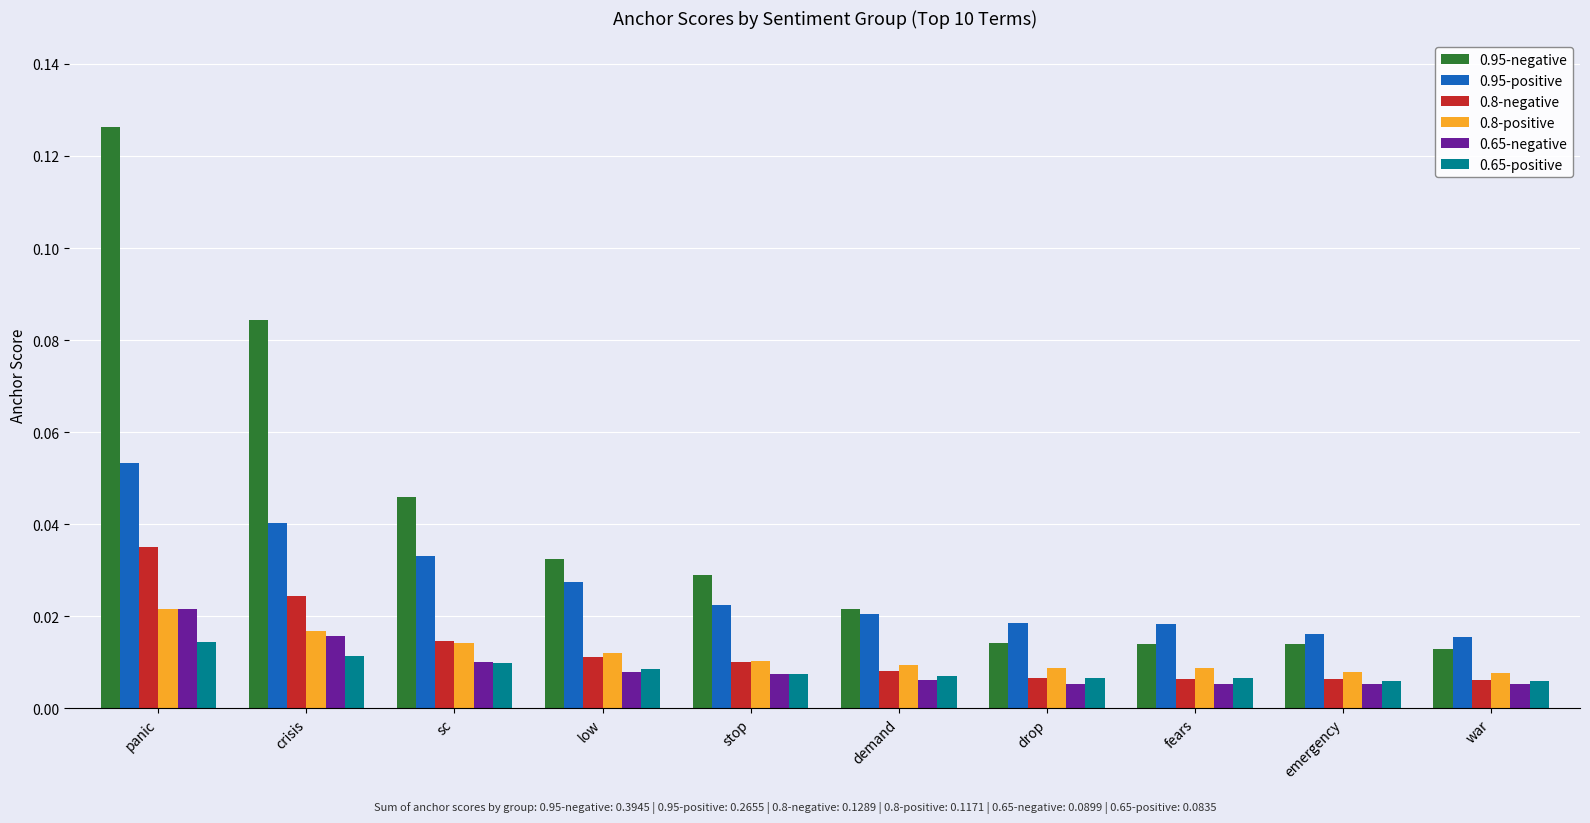

At which category does the chart reach its peak across all series?

panic